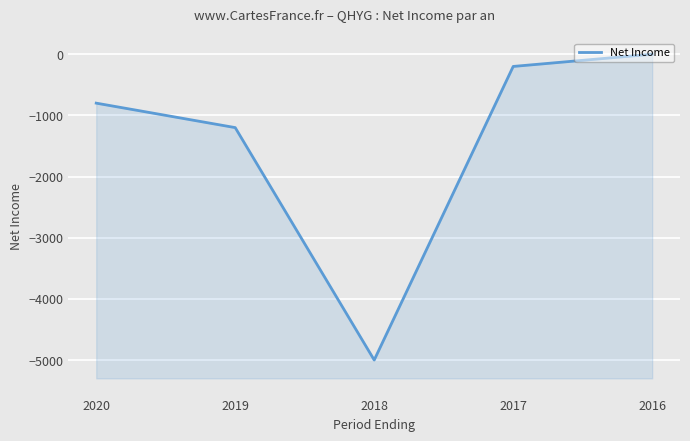

What is the difference between the maximum and minimum values?

5000